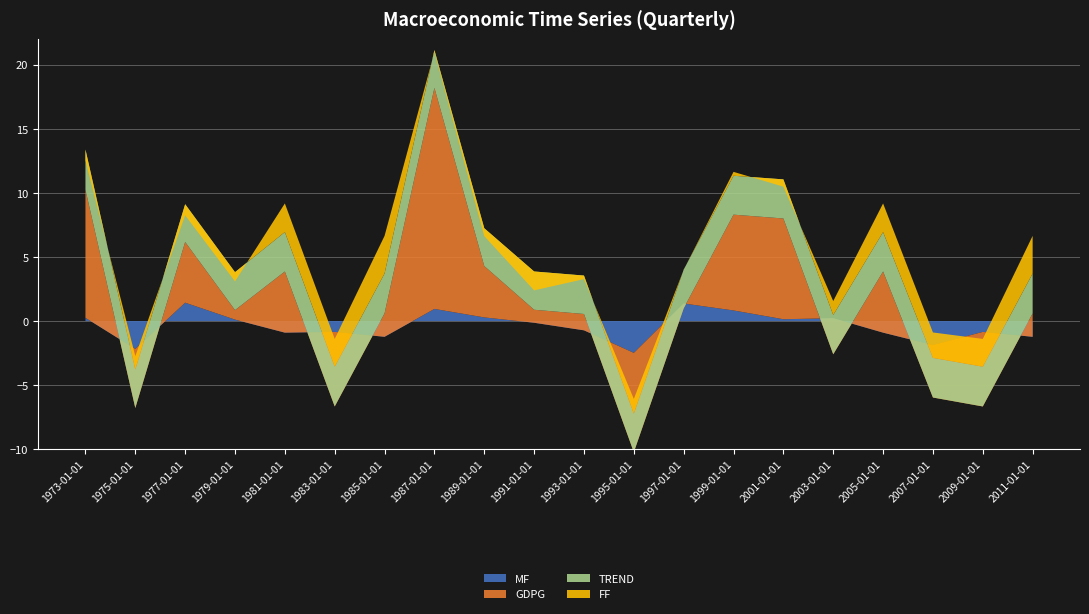

Reading left to right, extract all data points from this chart.

MF: 1973-01-01=0.3	1975-01-01=-2.2	1977-01-01=1.4	1979-01-01=0.1	1981-01-01=-0.9	1983-01-01=-0.8	1985-01-01=-1.2	1987-01-01=0.9	1989-01-01=0.3	1991-01-01=-0.1	1993-01-01=-0.7	1995-01-01=-2.5	1997-01-01=1.4	1999-01-01=0.8	2001-01-01=0.1	2003-01-01=0.2	2005-01-01=-0.9	2007-01-01=-1.9	2009-01-01=-0.8	2011-01-01=-1.2
GDPG: 1973-01-01=10.0	1975-01-01=-4.6	1977-01-01=4.7	1979-01-01=0.7	1981-01-01=4.8	1983-01-01=-5.8	1985-01-01=1.8	1987-01-01=17.3	1989-01-01=4.0	1991-01-01=1.0	1993-01-01=1.3	1995-01-01=-7.8	1997-01-01=-0.4	1999-01-01=7.5	2001-01-01=7.9	2003-01-01=-2.8	2005-01-01=4.8	2007-01-01=-4.1	2009-01-01=-5.8	2011-01-01=1.8
TREND: 1973-01-01=3.1	1975-01-01=3.0	1977-01-01=2.9	1979-01-01=3.0	1981-01-01=3.1	1983-01-01=3.1	1985-01-01=3.1	1987-01-01=2.9	1989-01-01=3.0	1991-01-01=3.0	1993-01-01=3.0	1995-01-01=3.0	1997-01-01=3.0	1999-01-01=3.0	2001-01-01=3.1	2003-01-01=3.1	2005-01-01=3.1	2007-01-01=3.1	2009-01-01=3.1	2011-01-01=3.1
FF: 1973-01-01=-0.8	1975-01-01=1.0	1977-01-01=-0.9	1979-01-01=-0.7	1981-01-01=2.2	1983-01-01=2.2	1985-01-01=2.9	1987-01-01=-0.1	1989-01-01=-0.6	1991-01-01=-1.5	1993-01-01=-0.3	1995-01-01=1.2	1997-01-01=-0.0	1999-01-01=0.3	2001-01-01=-0.6	2003-01-01=1.1	2005-01-01=2.2	2007-01-01=2.0	2009-01-01=2.2	2011-01-01=2.9